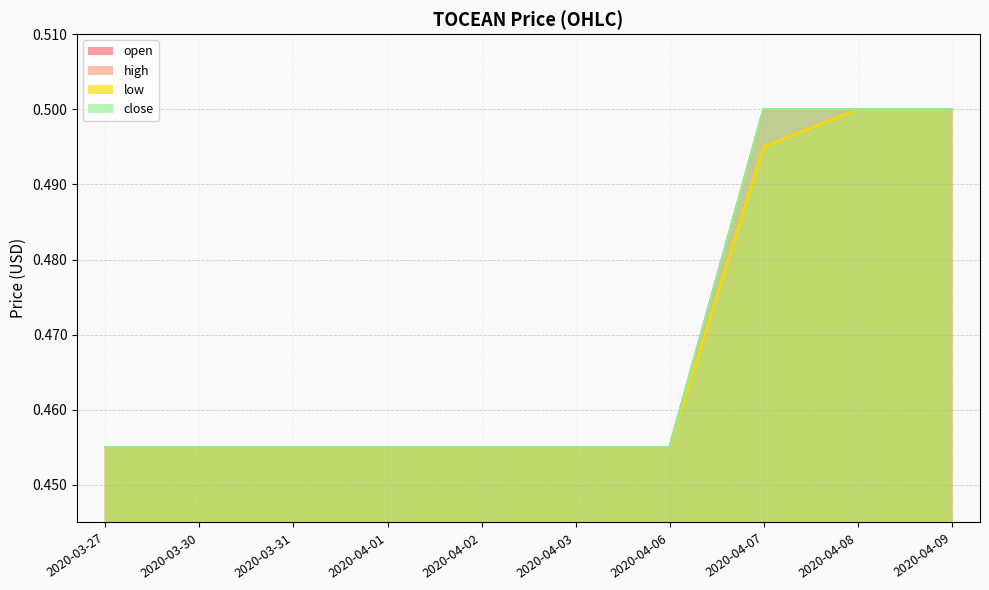

The high series shows 0.5 at 2020-04-08. True or false?

True